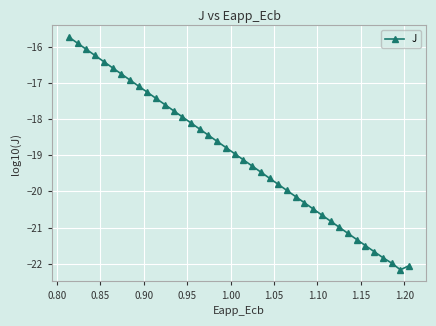

What is the value of the 6th point from the left?

-16.6